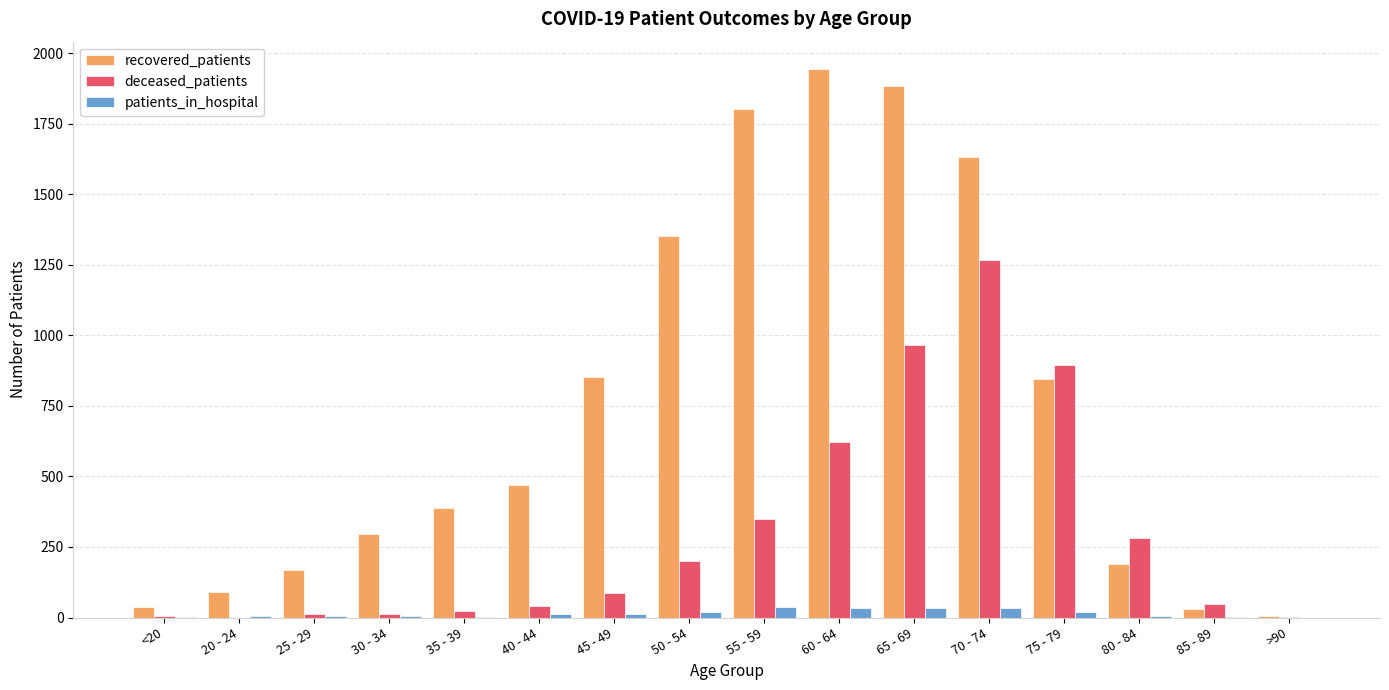

Between 30 - 34 and 65 - 69, which series saw the biggest shift?

recovered_patients